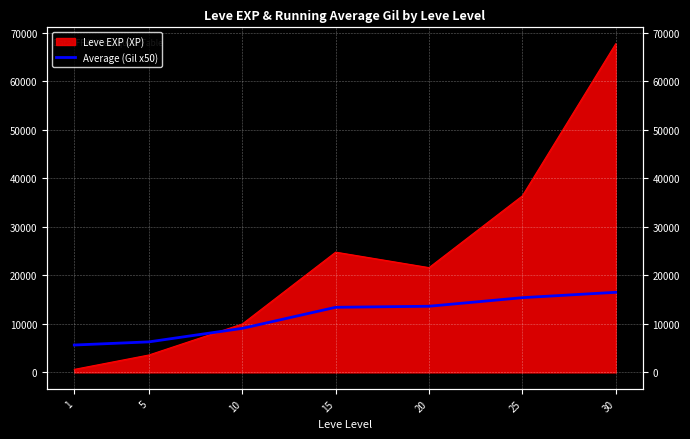

At which label is the value closest to 11082?

10